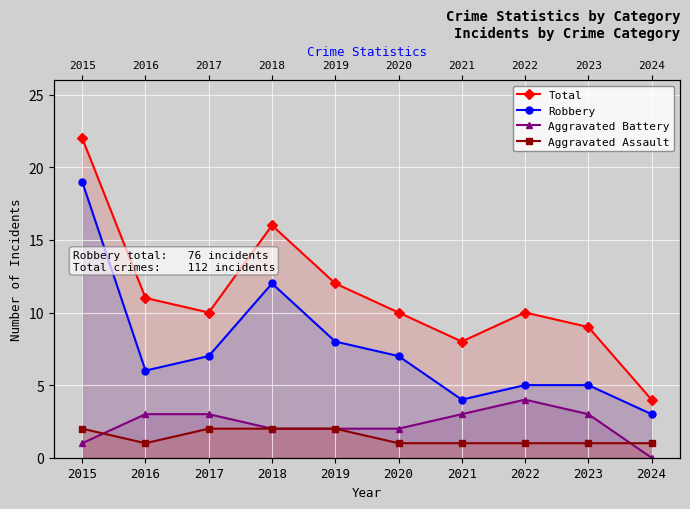

At which category does Total reach its first local peak?

2018